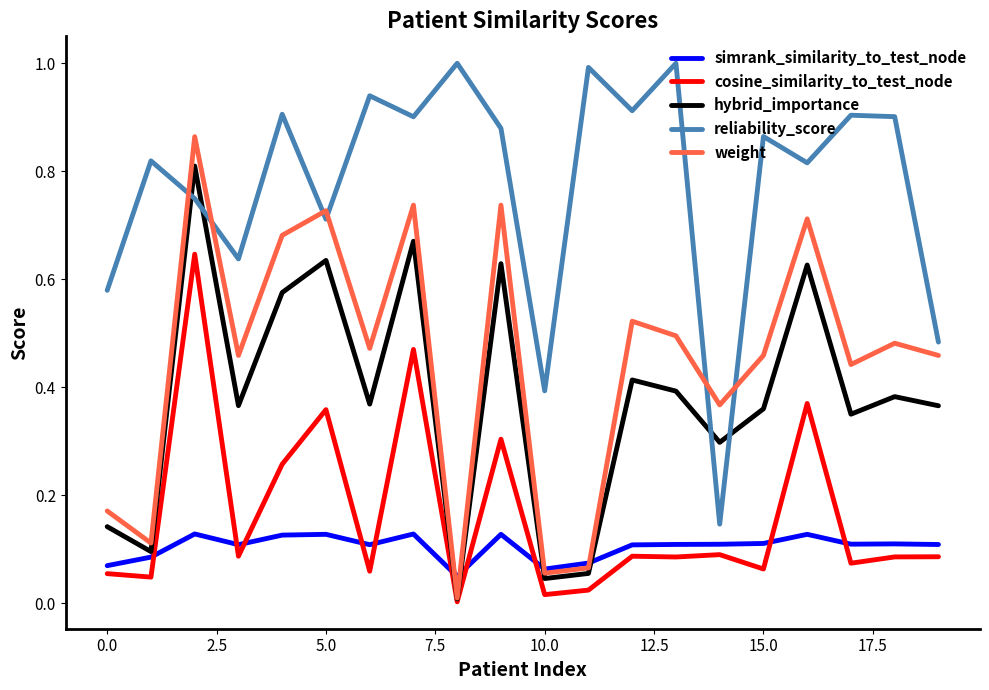

List the series in order of their peak value, lowest first.

simrank_similarity_to_test_node, cosine_similarity_to_test_node, hybrid_importance, weight, reliability_score